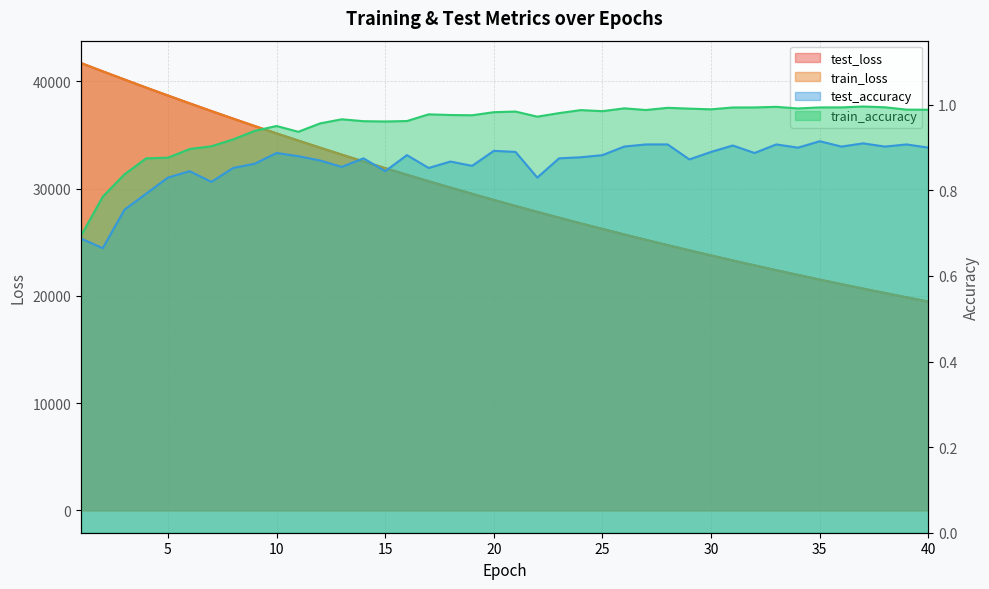

Rank the categories by train_accuracy value from highest to lowest.

37, 33, 38, 36, 32, 35, 31, 28, 26, 34, 29, 30, 39, 40, 27, 24, 25, 21, 20, 23, 17, 18, 19, 22, 13, 16, 14, 15, 12, 10, 9, 11, 8, 7, 6, 5, 4, 3, 2, 1